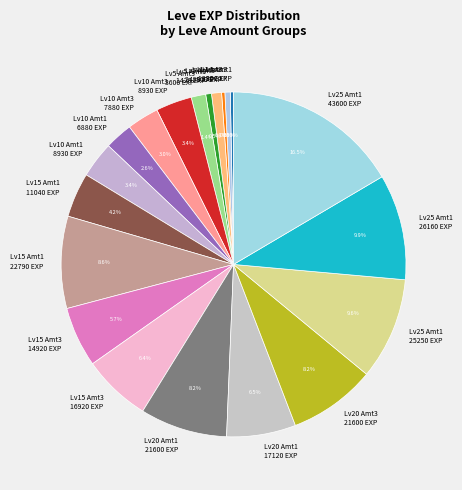

How many slices are in this pie chart?

20